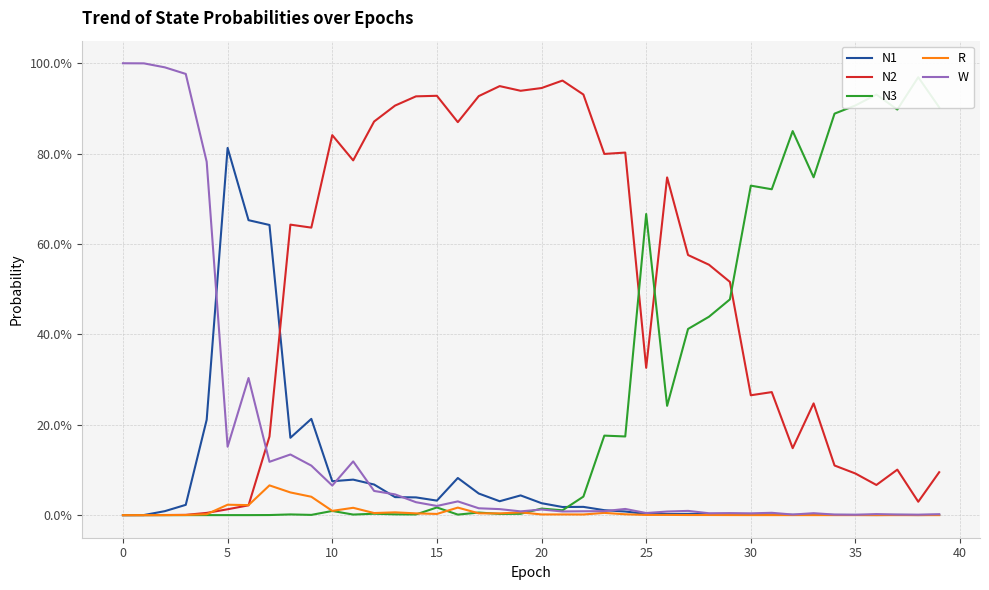

Between 11 and 29, which series saw the biggest shift?

N3